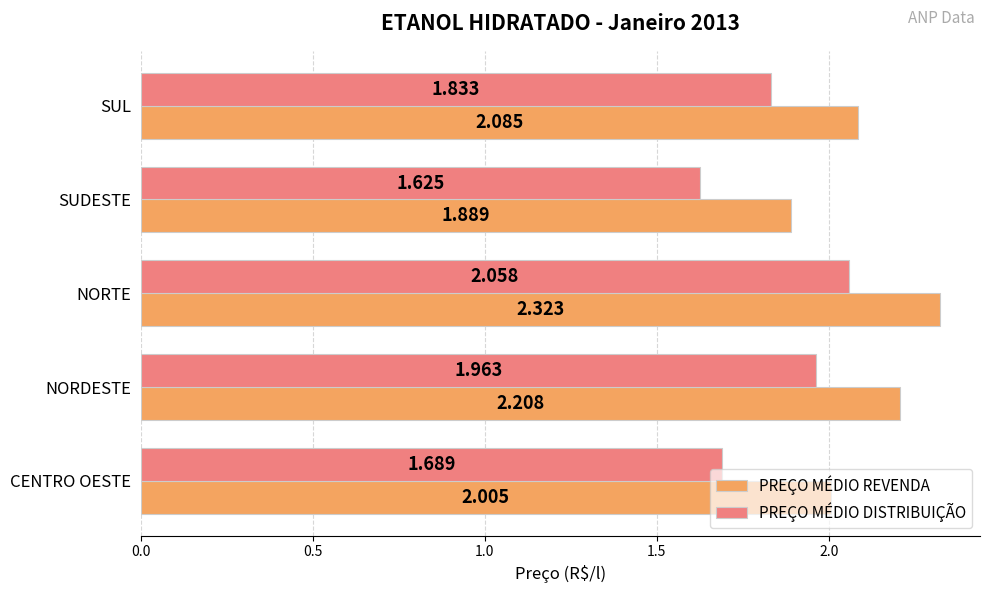

List the series in order of their overall mean, highest first.

PREÇO MÉDIO REVENDA, PREÇO MÉDIO DISTRIBUIÇÃO